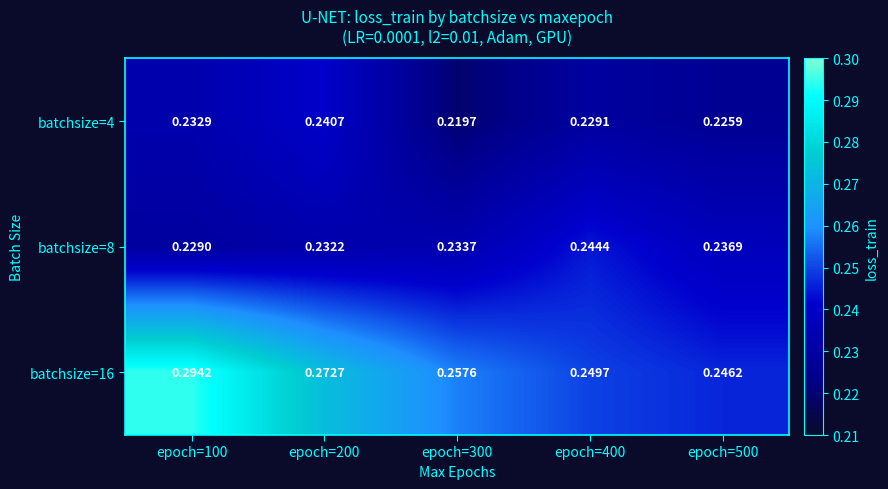

Is the value of batchsize=8 at epoch=100 greater than the value of batchsize=16 at epoch=100?

No